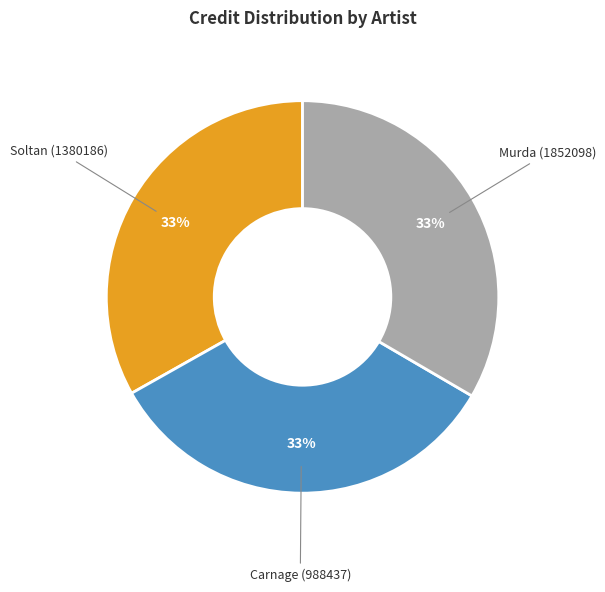

Does any single category account for the majority?

No